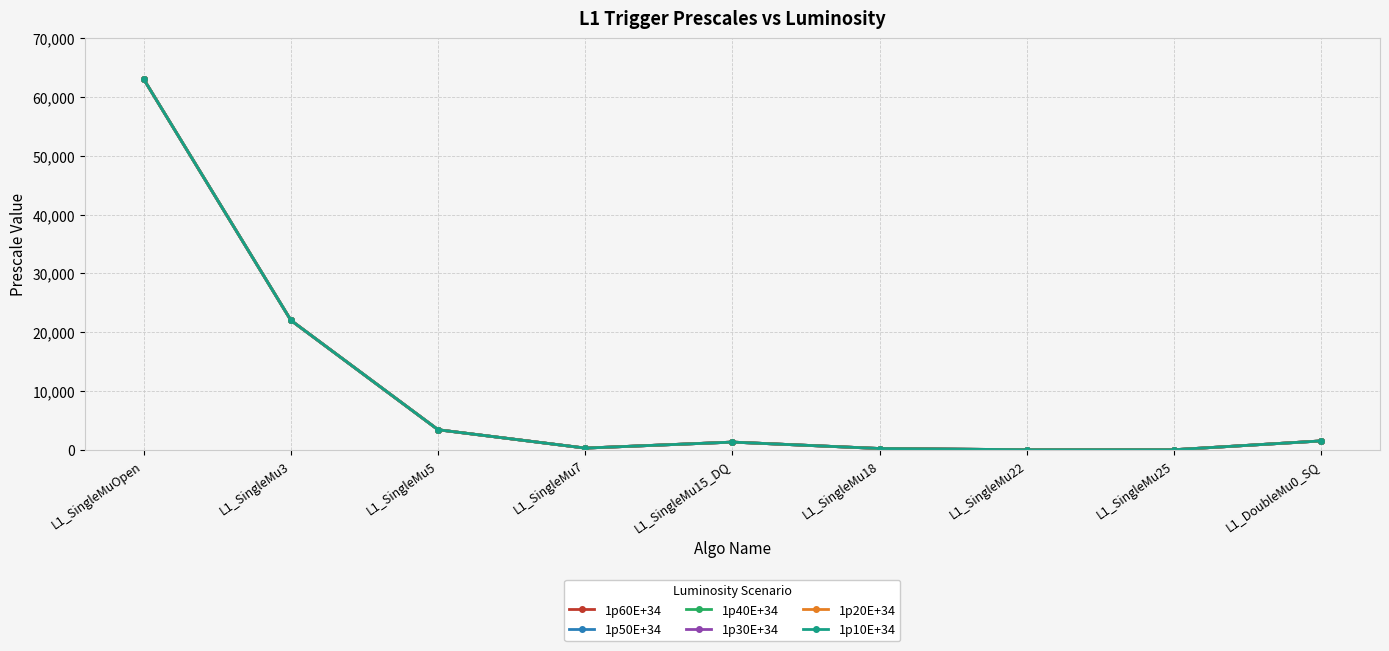

Does the chart have visible grid lines?

Yes